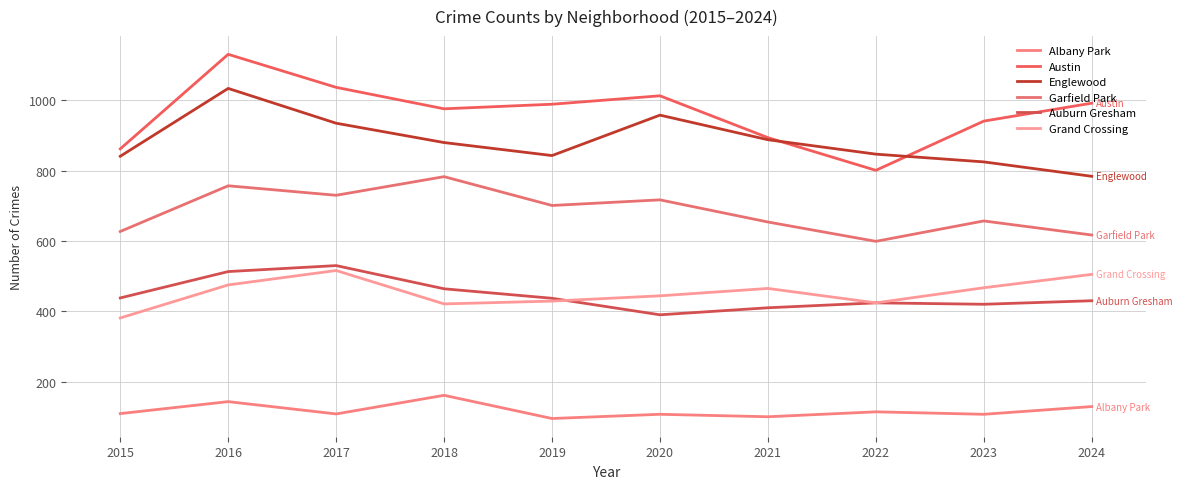

At 2019, list the series in order from smallest to largest.

Albany Park, Grand Crossing, Auburn Gresham, Garfield Park, Englewood, Austin